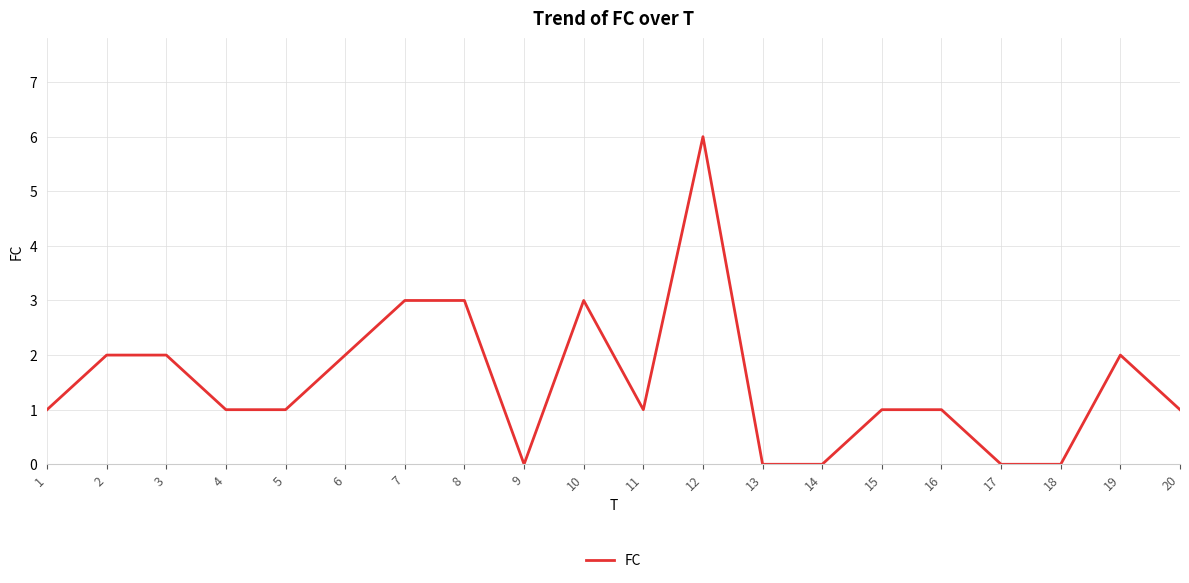

Is it true that the value at 1 is 0?

False